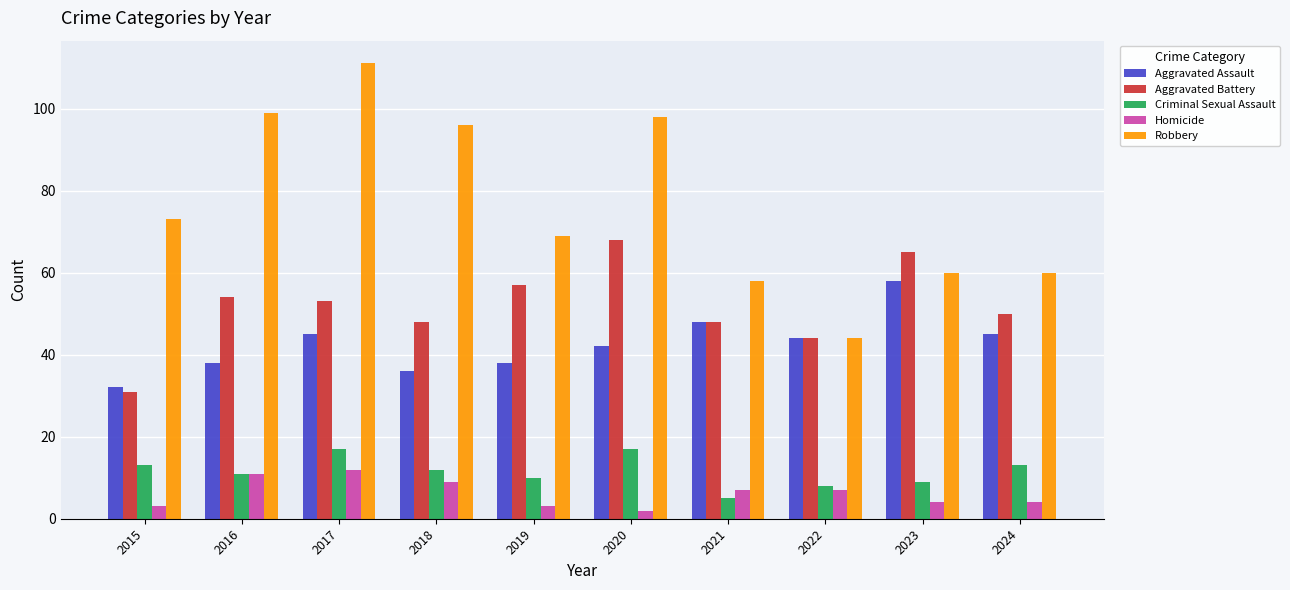

What is the minimum value shown in the chart?

2